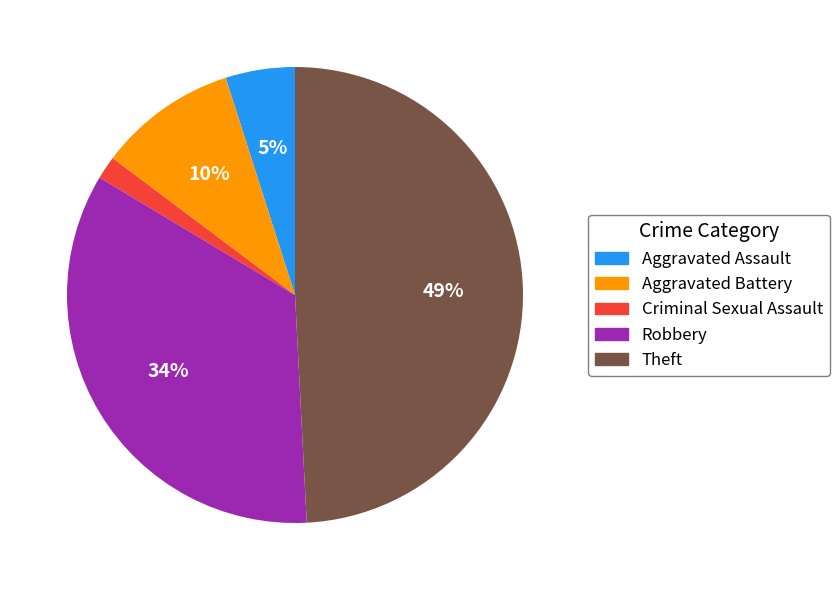

Combined, do Robbery and Criminal Sexual Assault account for over 50%?

No